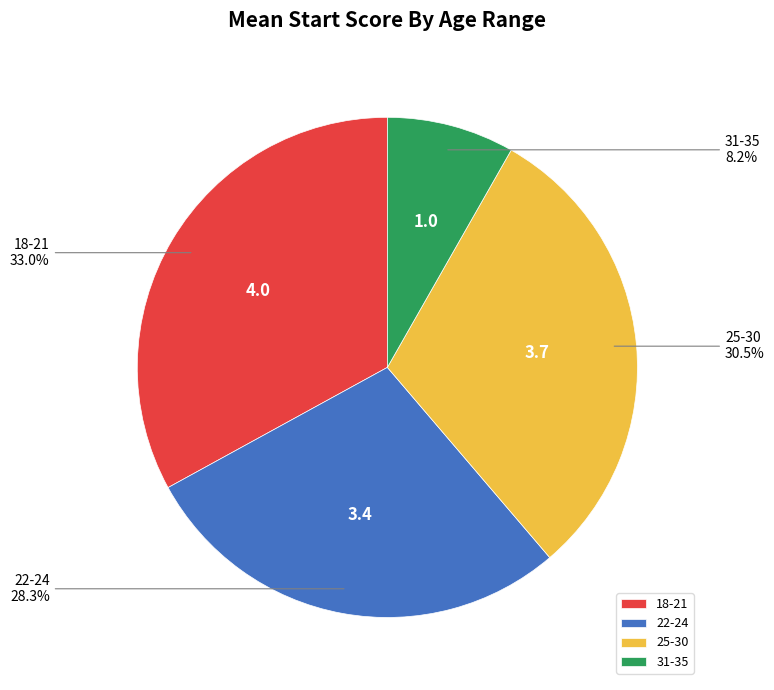

What is the smallest slice in the pie chart?

31-35